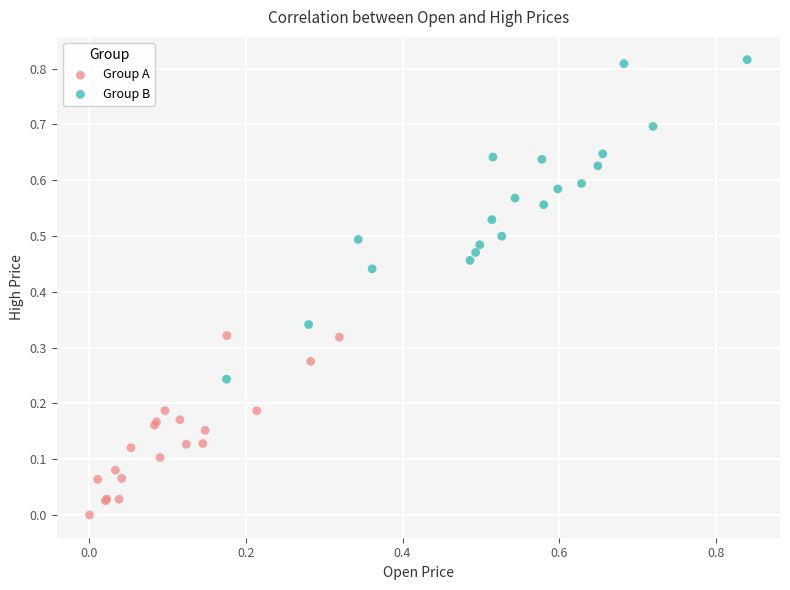

Which series reaches the maximum Y coordinate?

Group B